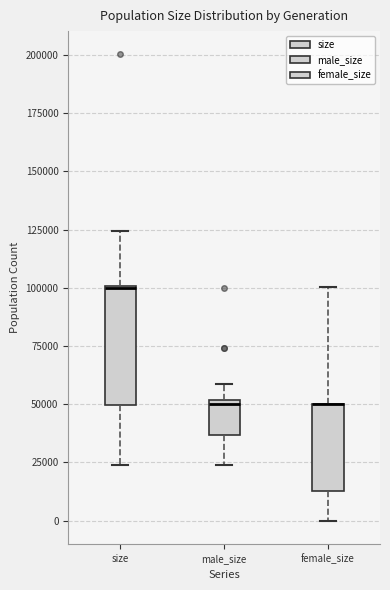

Reading left to right, read every box against the y-axis: the position of its median line, the range the box covers, and the ends of its whiskers. The values are not printed on the chart, so give them approximately, as read against the axis.

size: median 100000, box 50000 to 100000, whiskers 25000 to 125000
male_size: median 50000 (just below the box's upper edge), box 35000 to 50000, whiskers 25000 to 60000
female_size: median 50000 (drawn on the box's upper edge), box 15000 to 50000, whiskers 0 to 100000